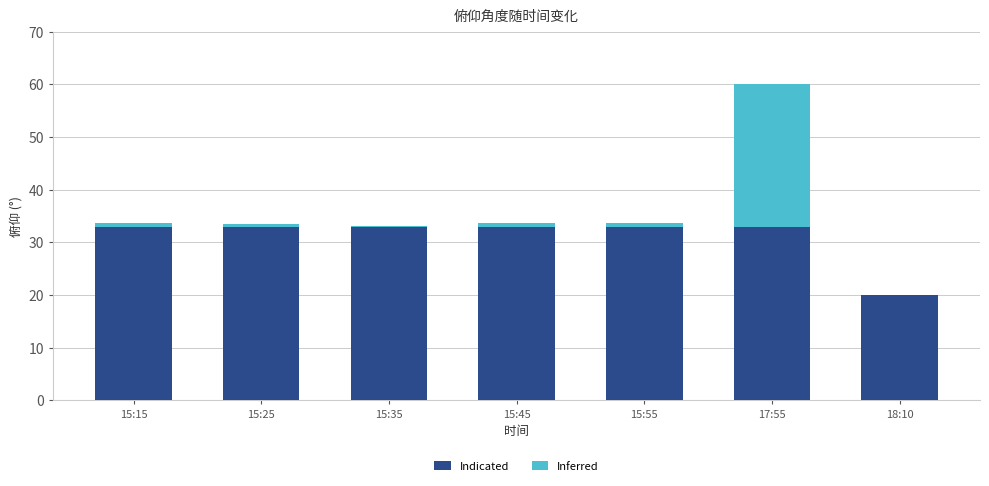

The value of Indicated at 18:10 is 20.0. True or false?

True